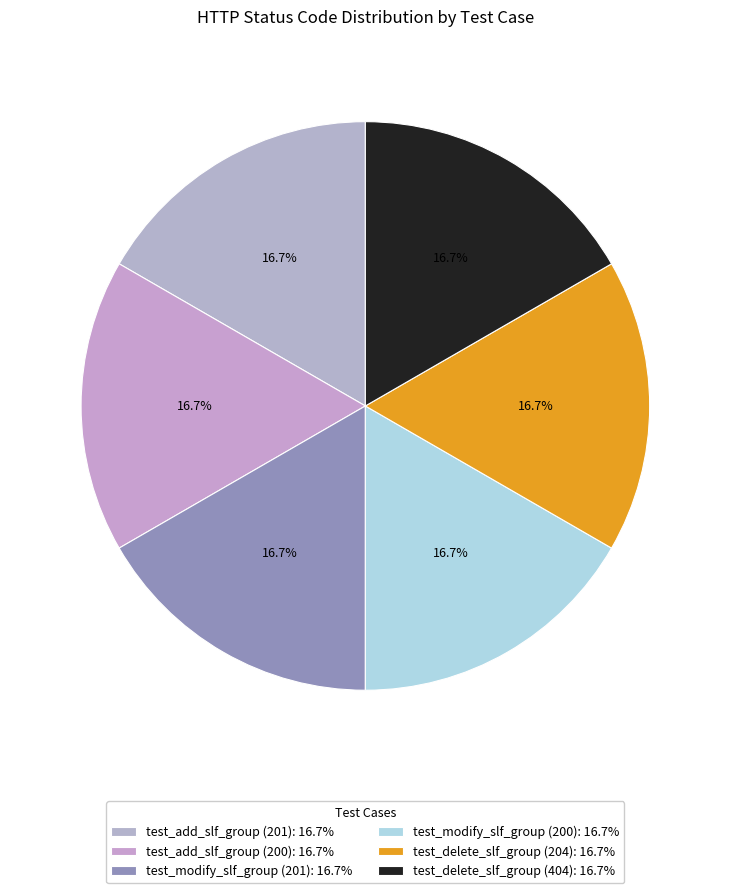

What is the ratio of the value at test_add_slf_group (201) to the value at test_modify_slf_group (200)?

1.0